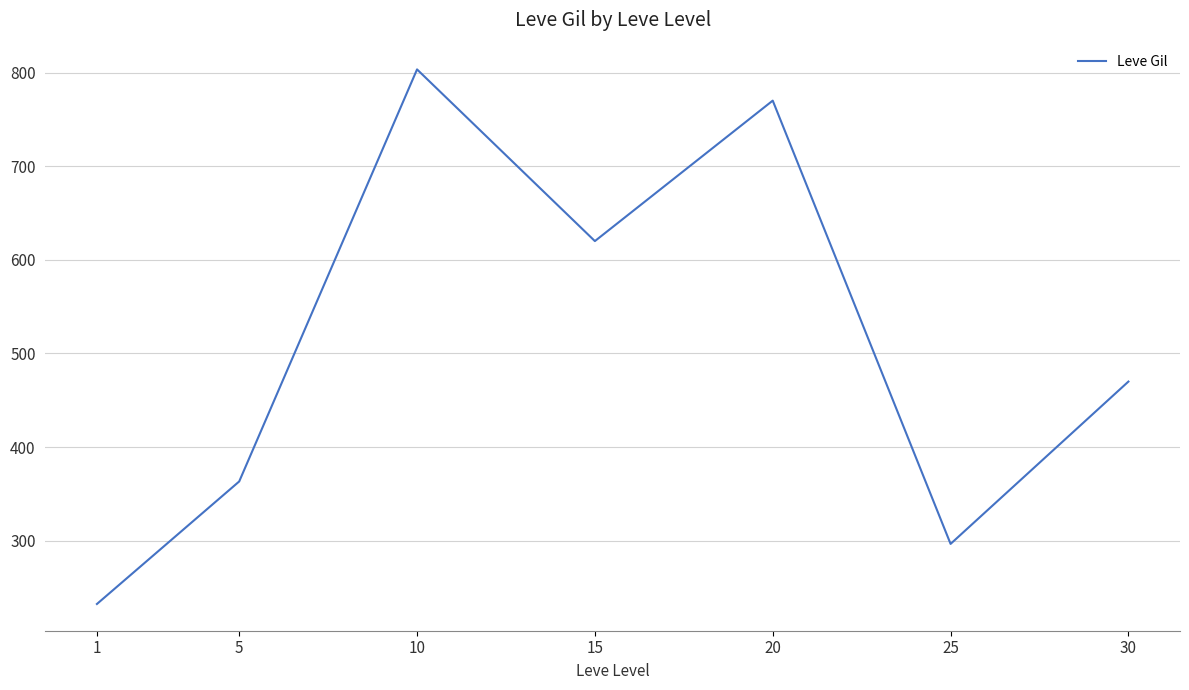

True or false: the data shows 195.0 at 25.

False